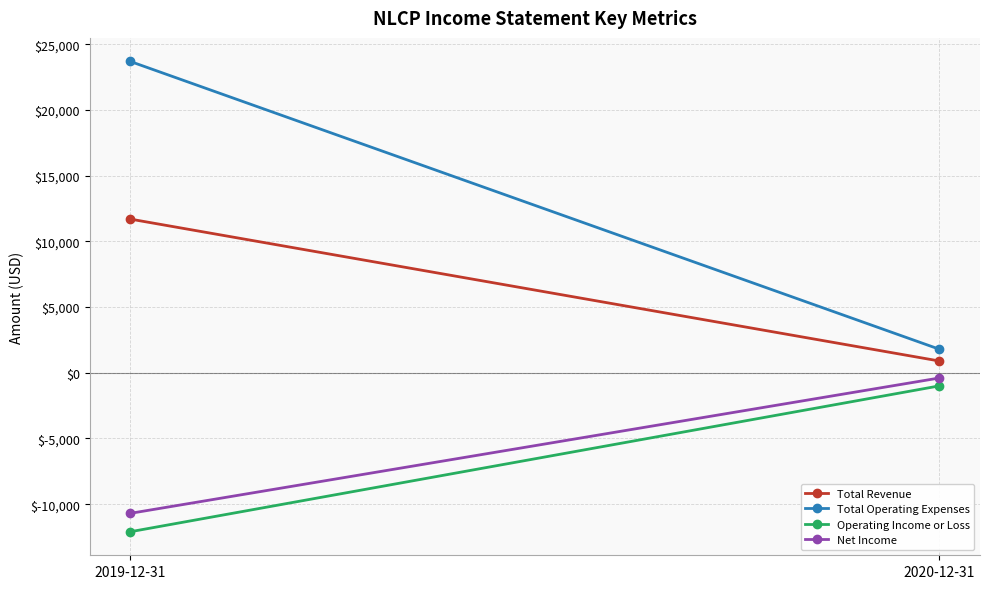

Read the Net Income value at 2020-12-31.

-400